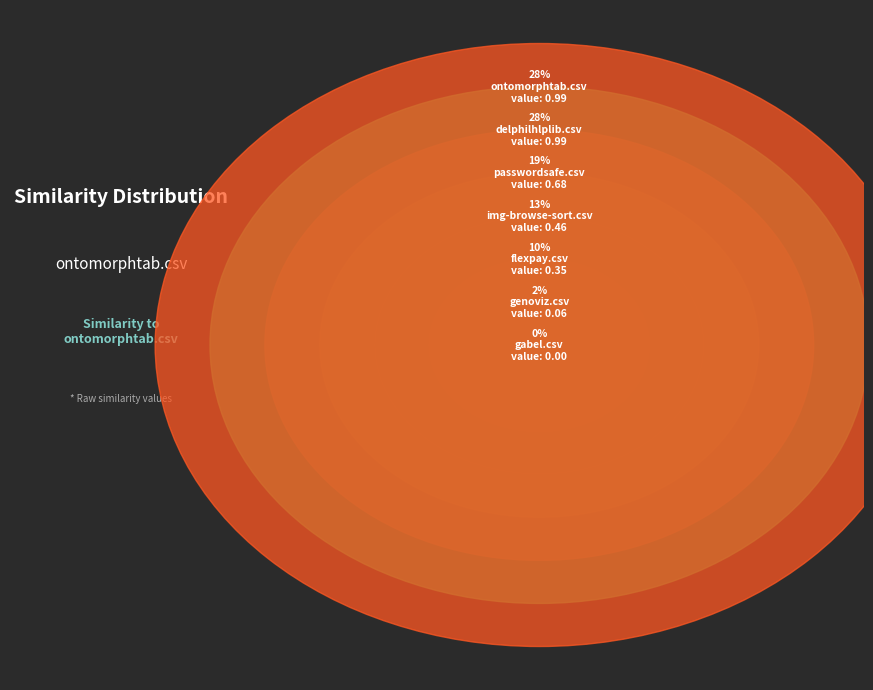

Do genoviz.csv and passwordsafe.csv together represent more than half of the pie?

No